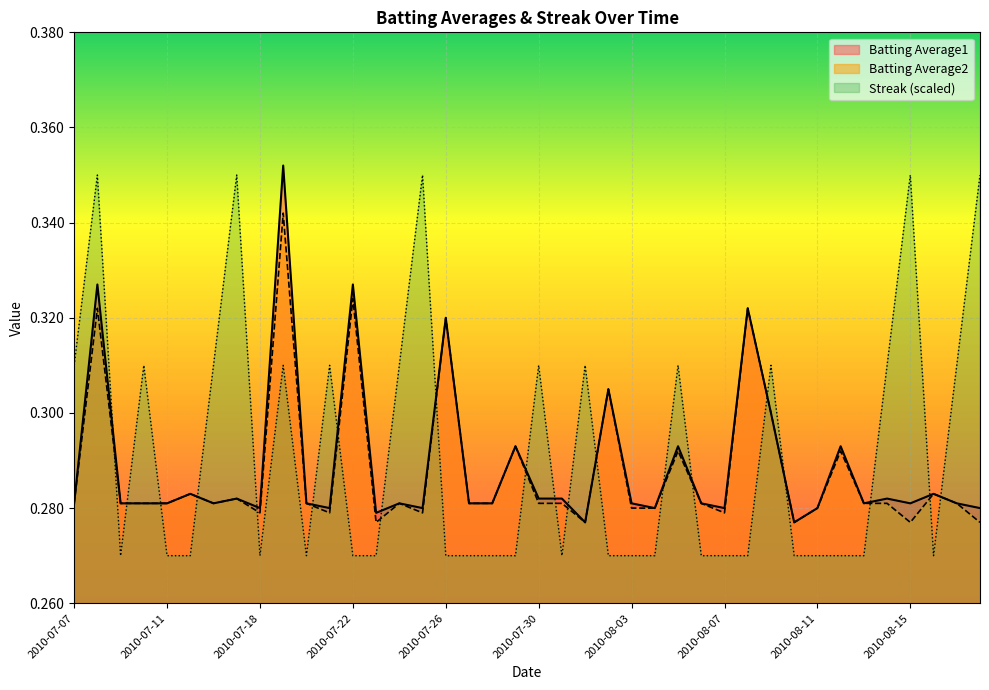

The Streak series shows 0.3 at 2010-07-28. True or false?

True